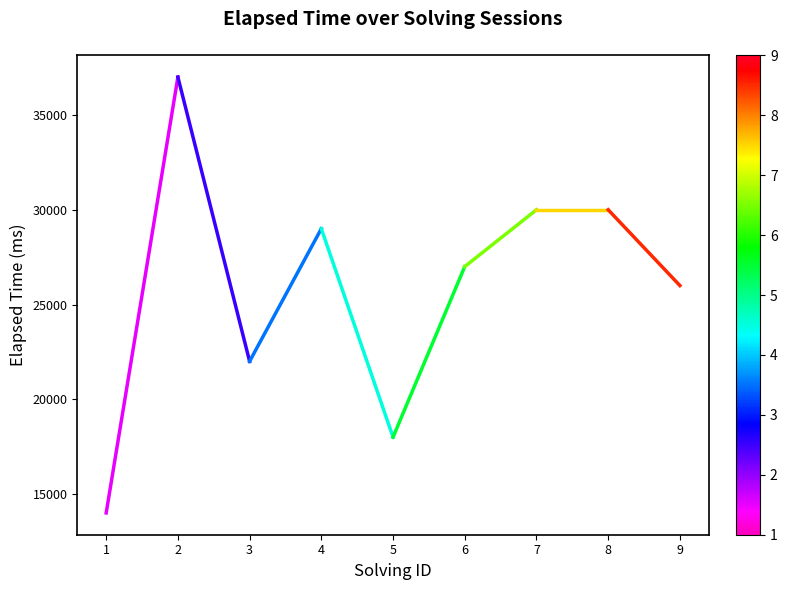

Is it true that the value at 1 is 5252?

False